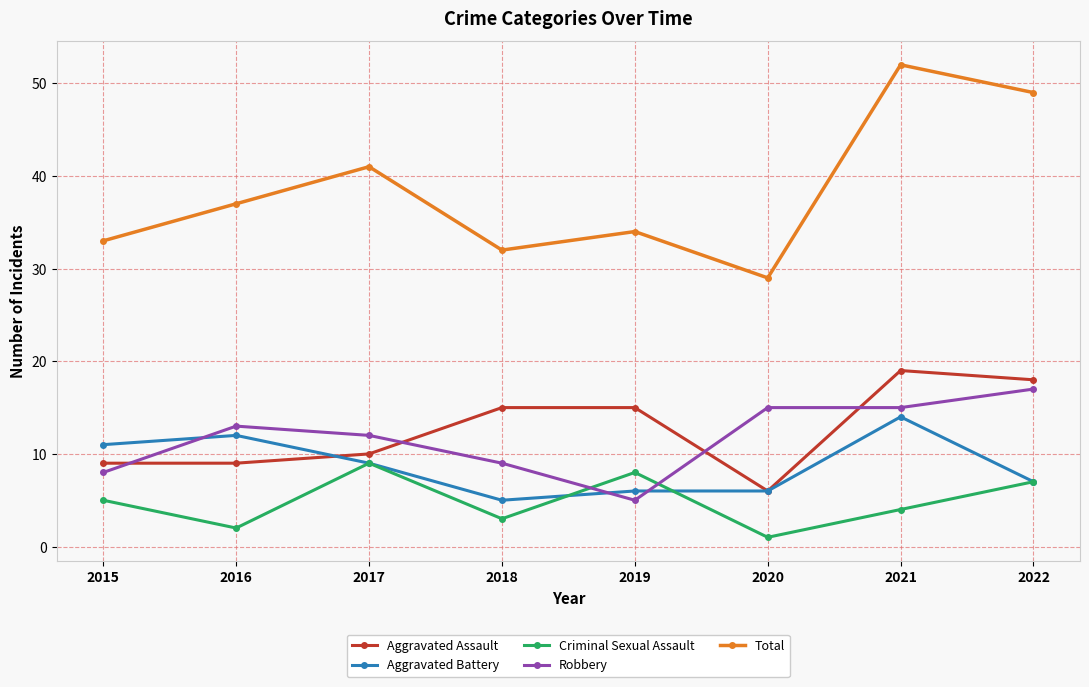

What is the maximum value shown in the chart?

52